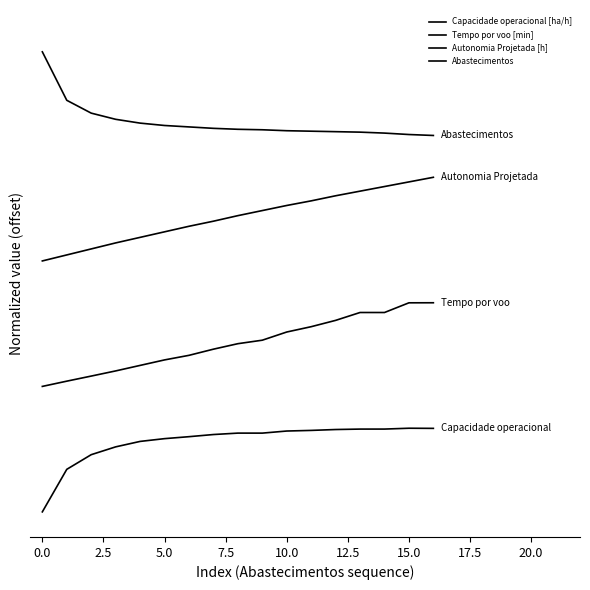

Does the chart have visible grid lines?

No